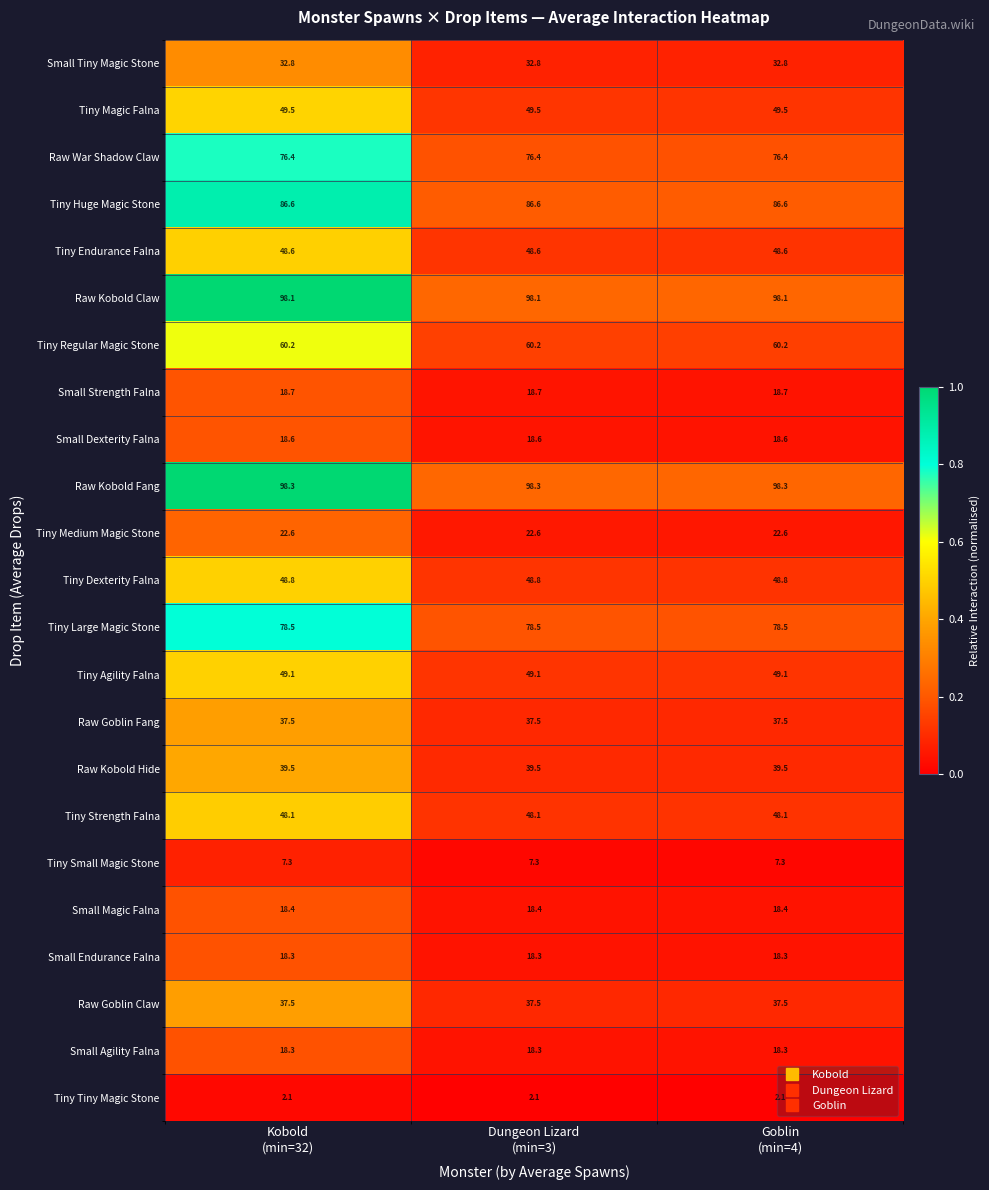

What is the total value across all series at Kobold
(min=32)?

1013.8